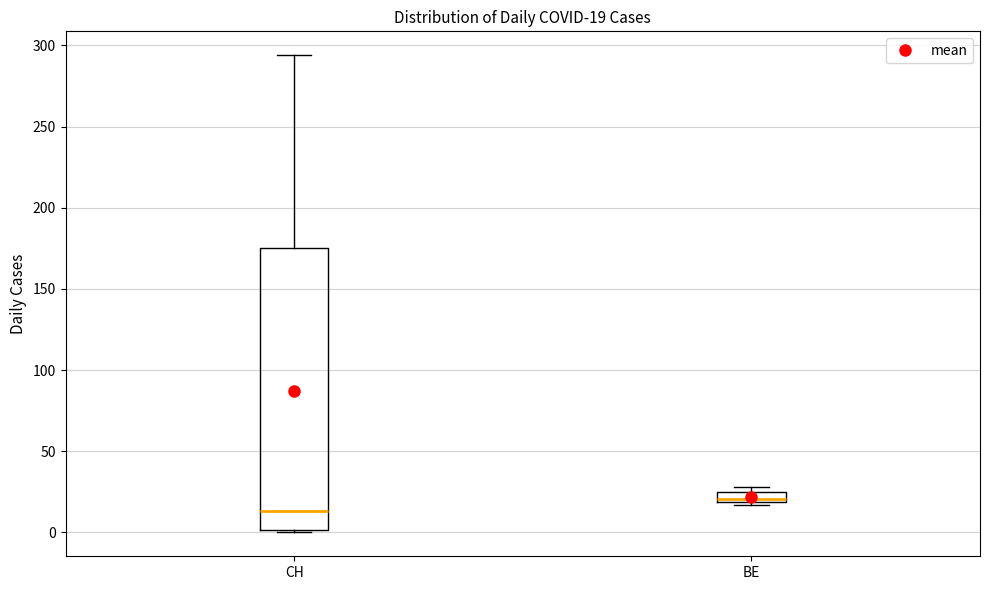

Comparing the boxes themselves (not the whiskers), which one is the tallest?

CH